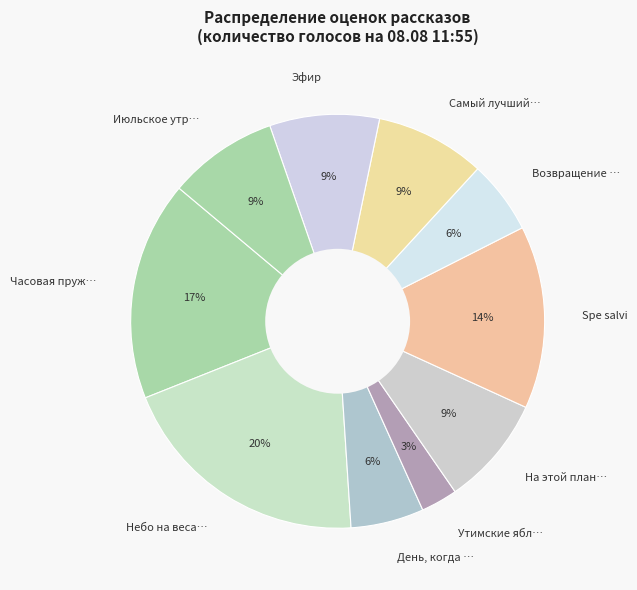

What percentage is the Самый лучший… slice, to the nearest percent?

9%